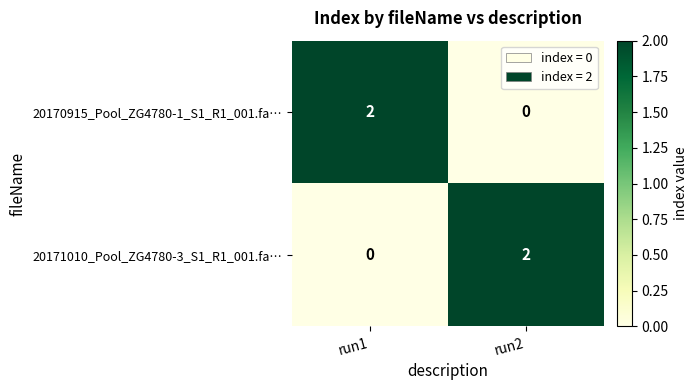

Is the value of 20171010_Pool_ZG4780-3_S1_R1_001.fa… at run1 greater than the value of 20170915_Pool_ZG4780-1_S1_R1_001.fa… at run1?

No